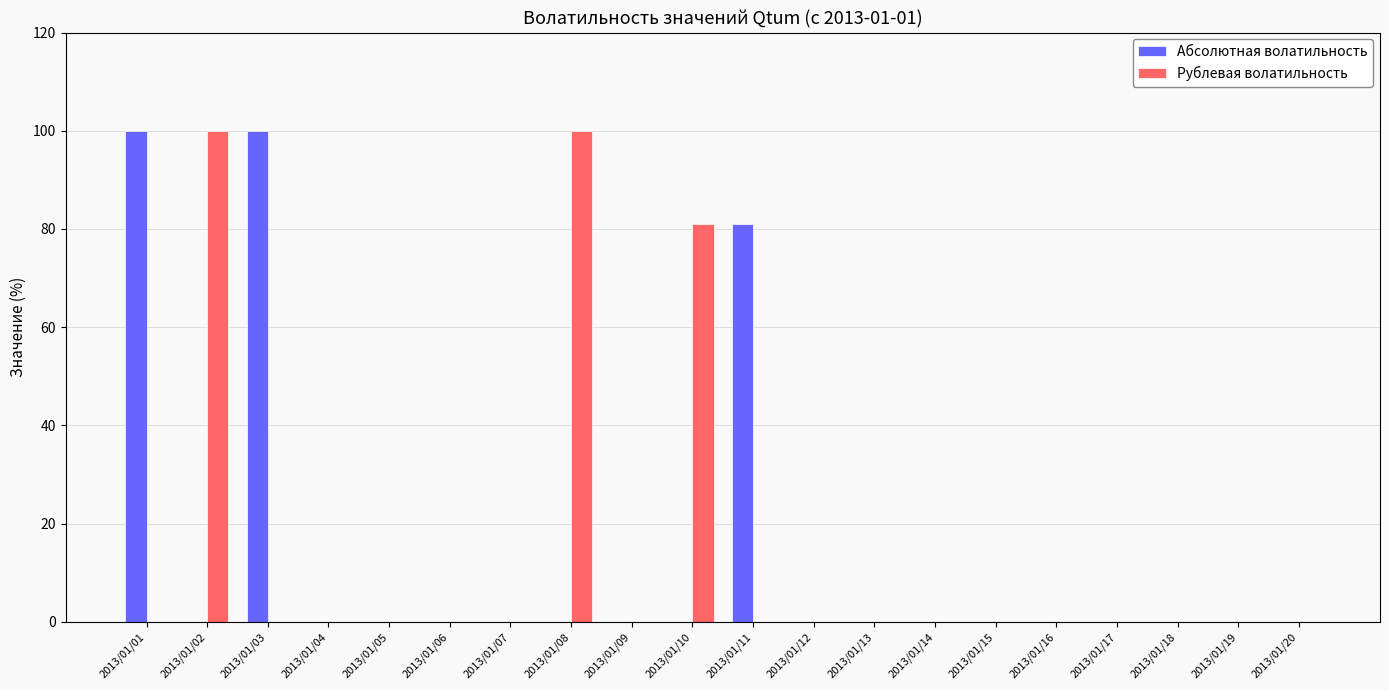

What is the greatest value displayed?

100